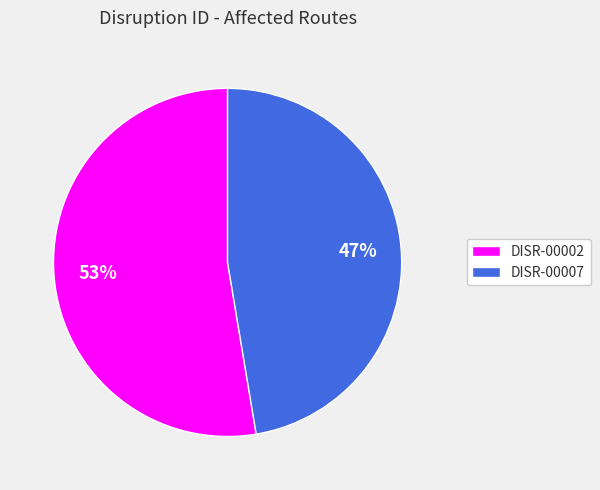

The DISR-00007 slice represents 40% of the pie. True or false?

False